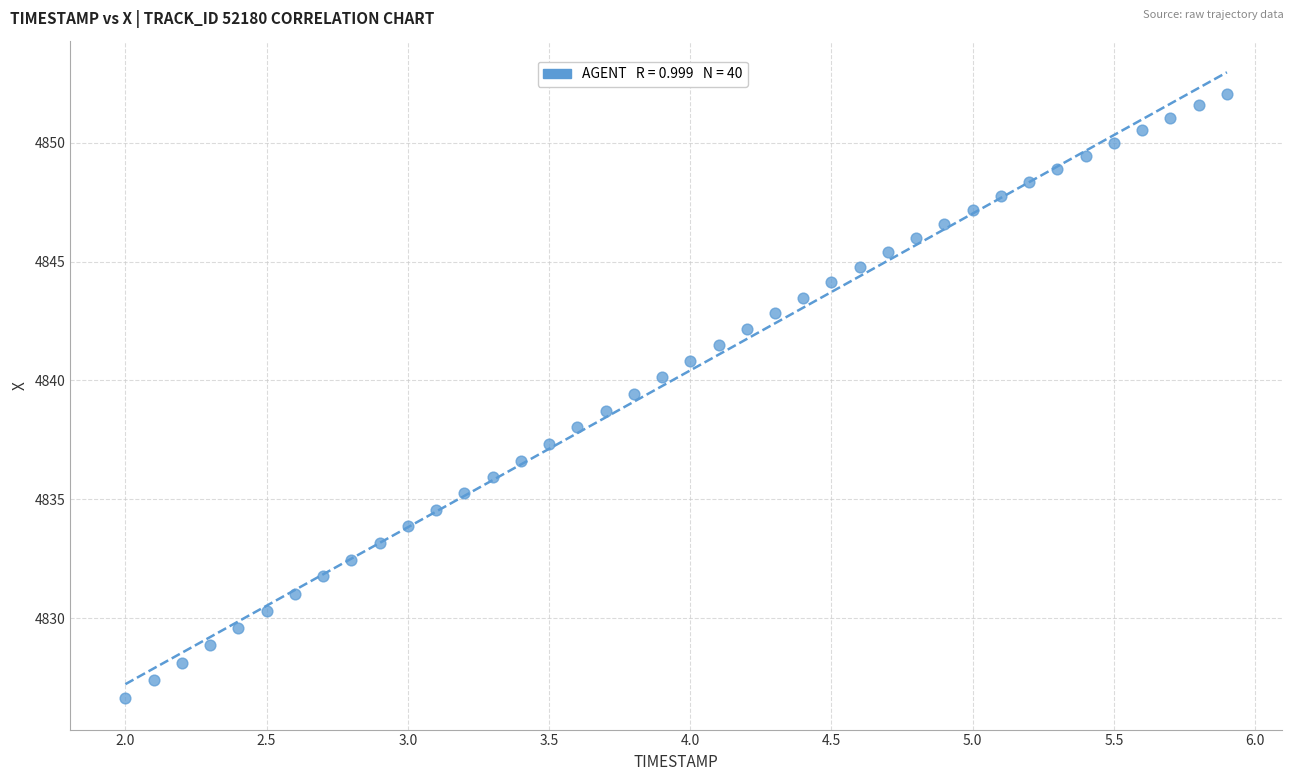

What is the range of X values (max minus min)?

3.9